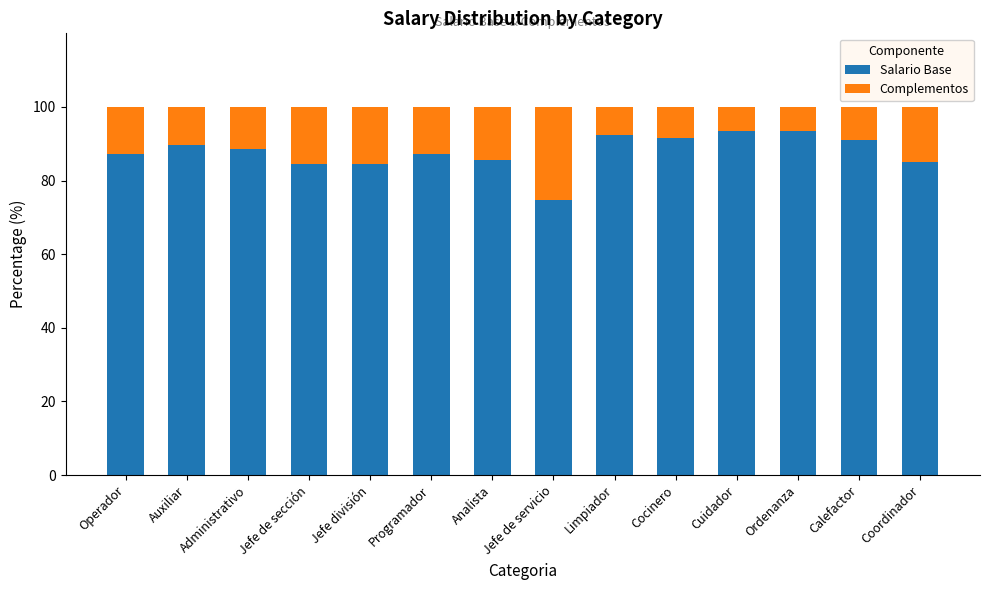

What is the minimum value for Salario Base?

74.7